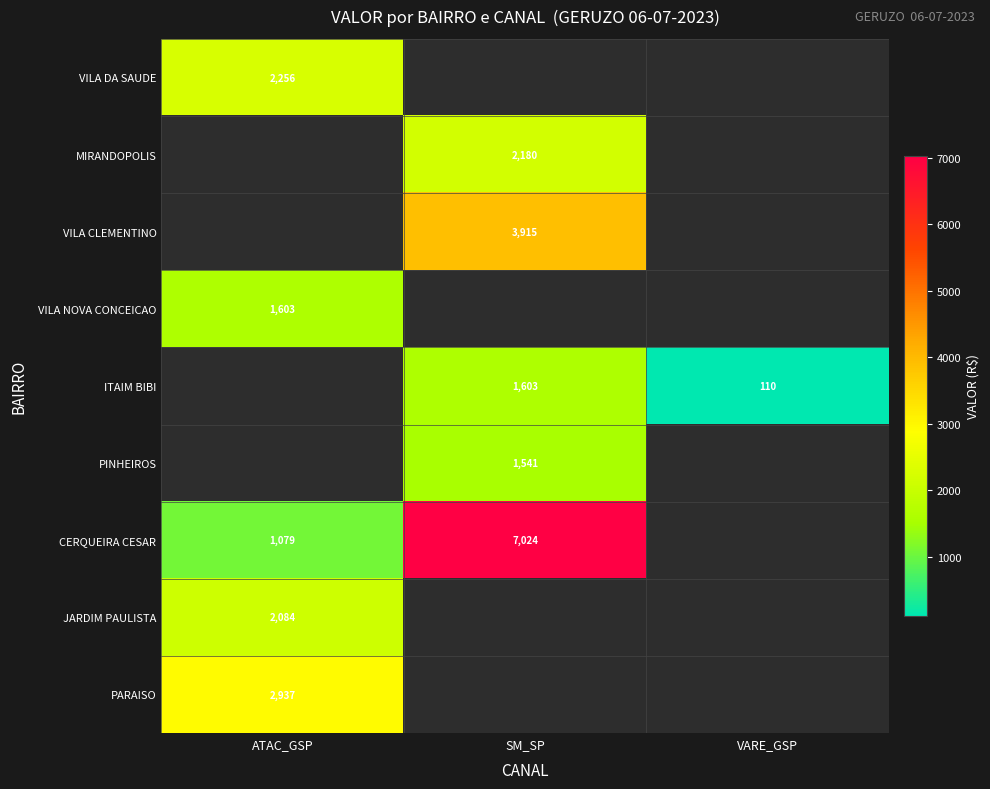

Count the number of categories in the chart.

3